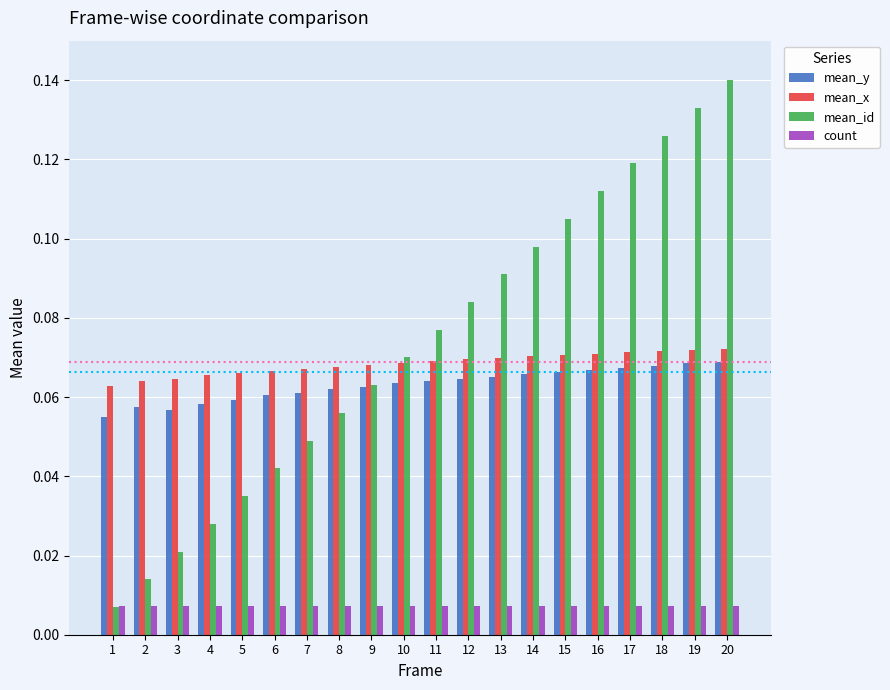

Does the chart contain stacked bars?

No